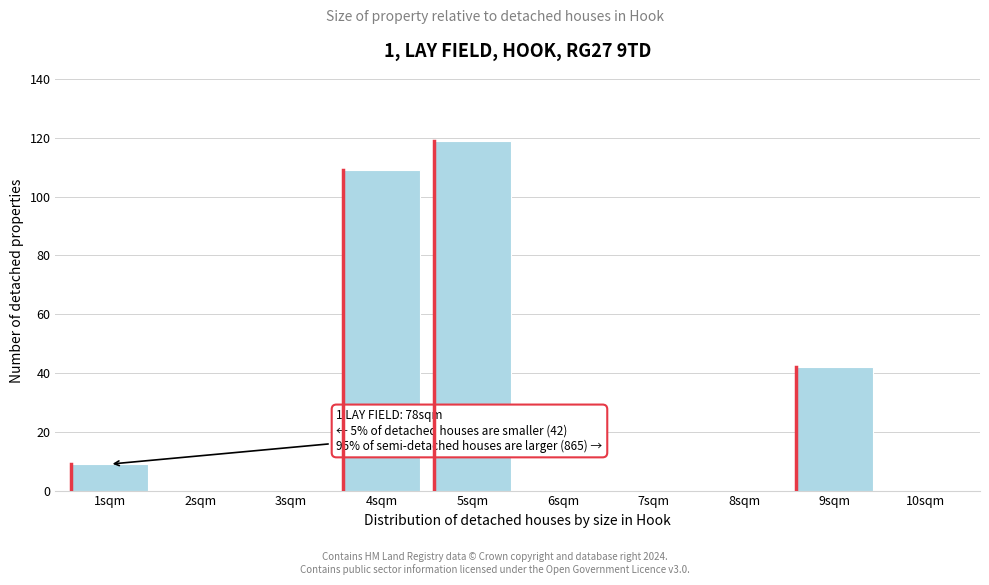

Reading left to right, what are all the values shown in this chart?

1sqm=9	2sqm=0	3sqm=0	4sqm=109	5sqm=119	6sqm=0	7sqm=0	8sqm=0	9sqm=42	10sqm=0